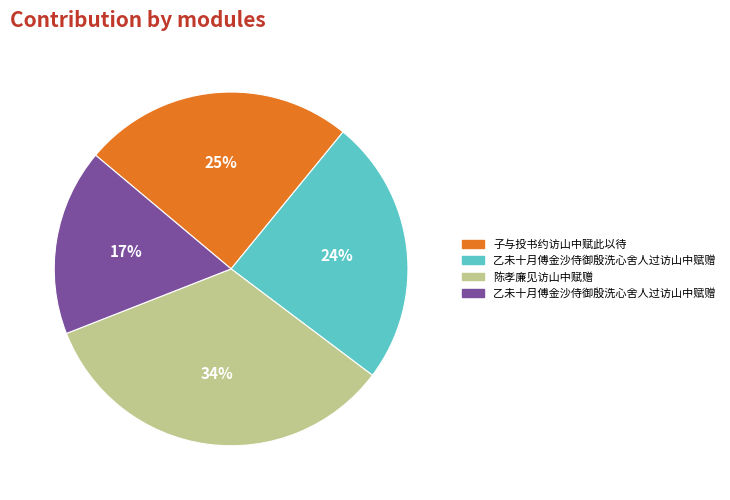

Is there a majority slice in this chart?

No